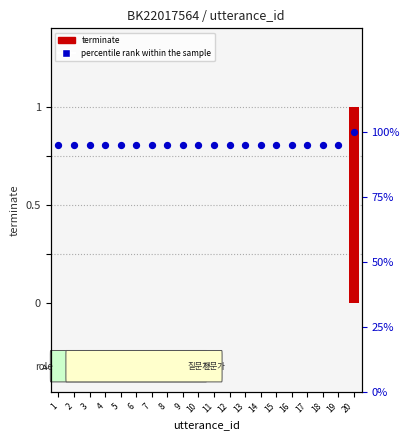

At how many categories does at least one series exceed 97?

1